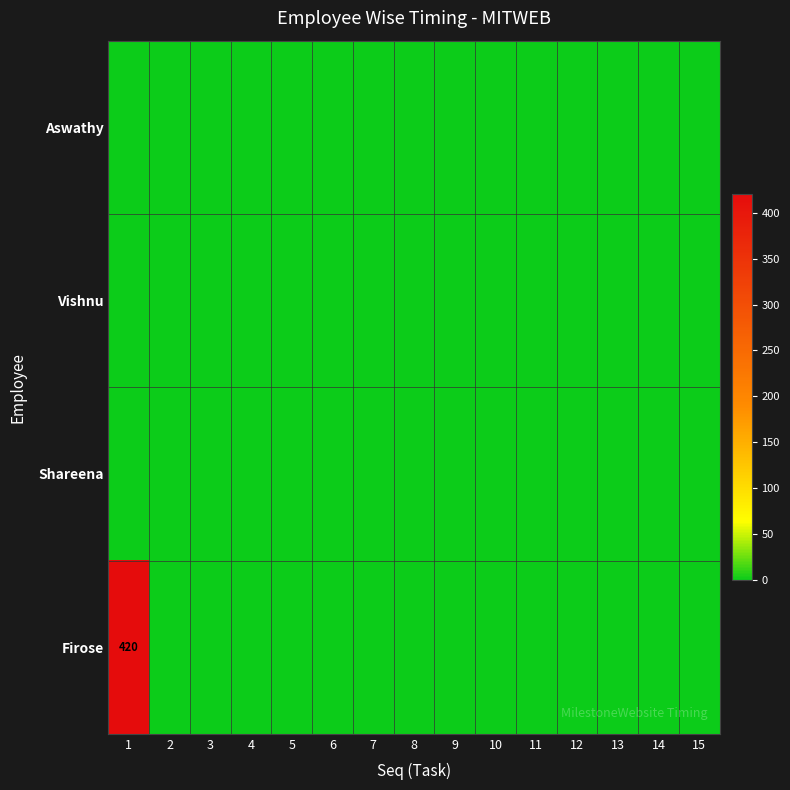

The value of Vishnu at 10 is 0. True or false?

True